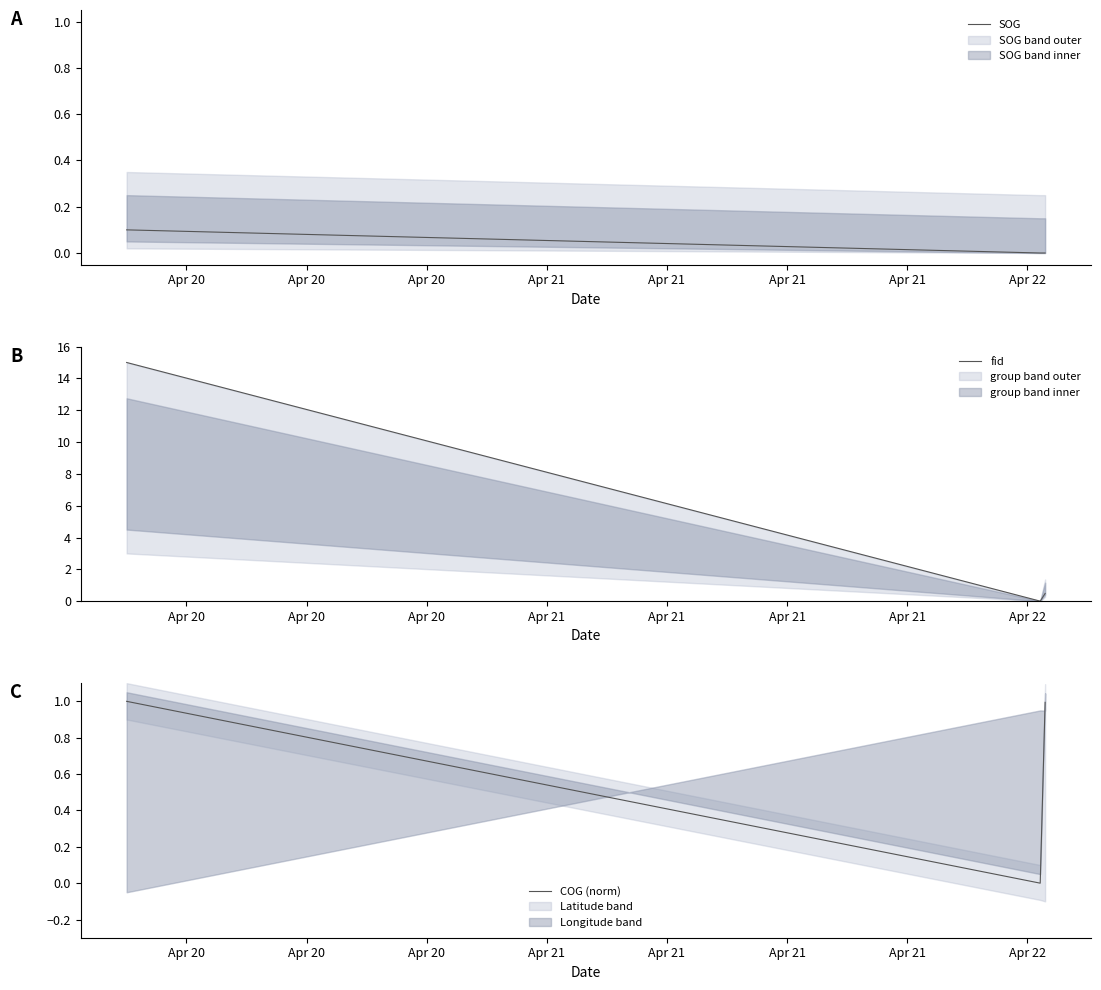

Count the number of categories in the chart.

3